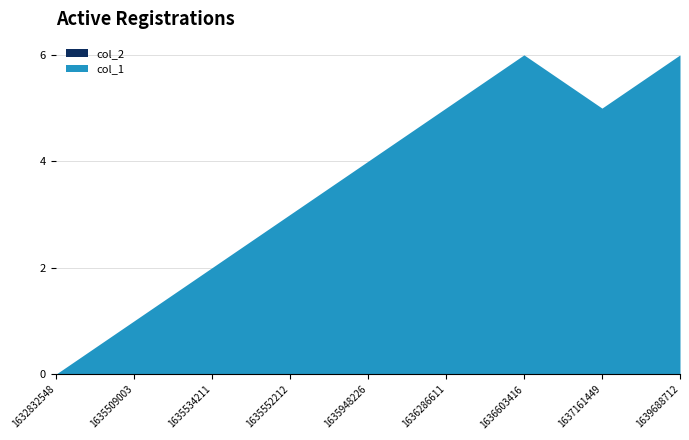

True or false: col_1 has a value of 4 at 1639688712.

False